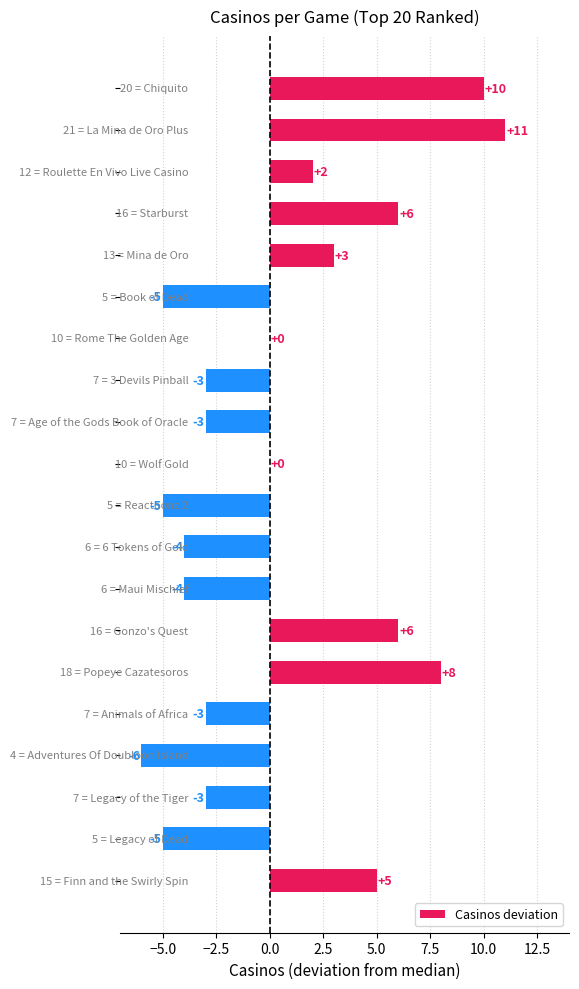

What is the maximum value shown in the chart?

11